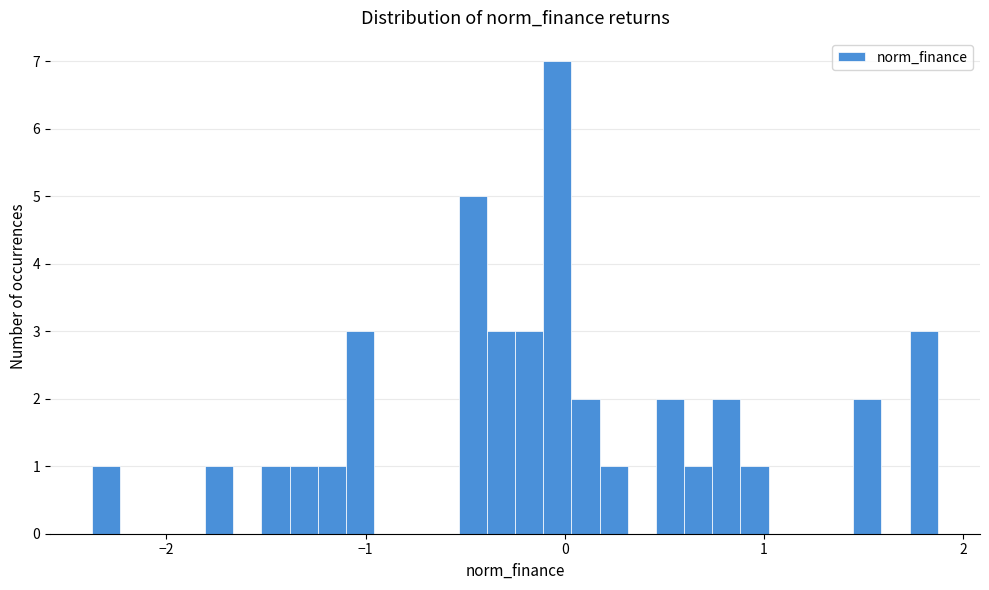

Around what value on the x-axis is the tallest bar? Give the approximate position of its centre, as read against the axis.

0.0